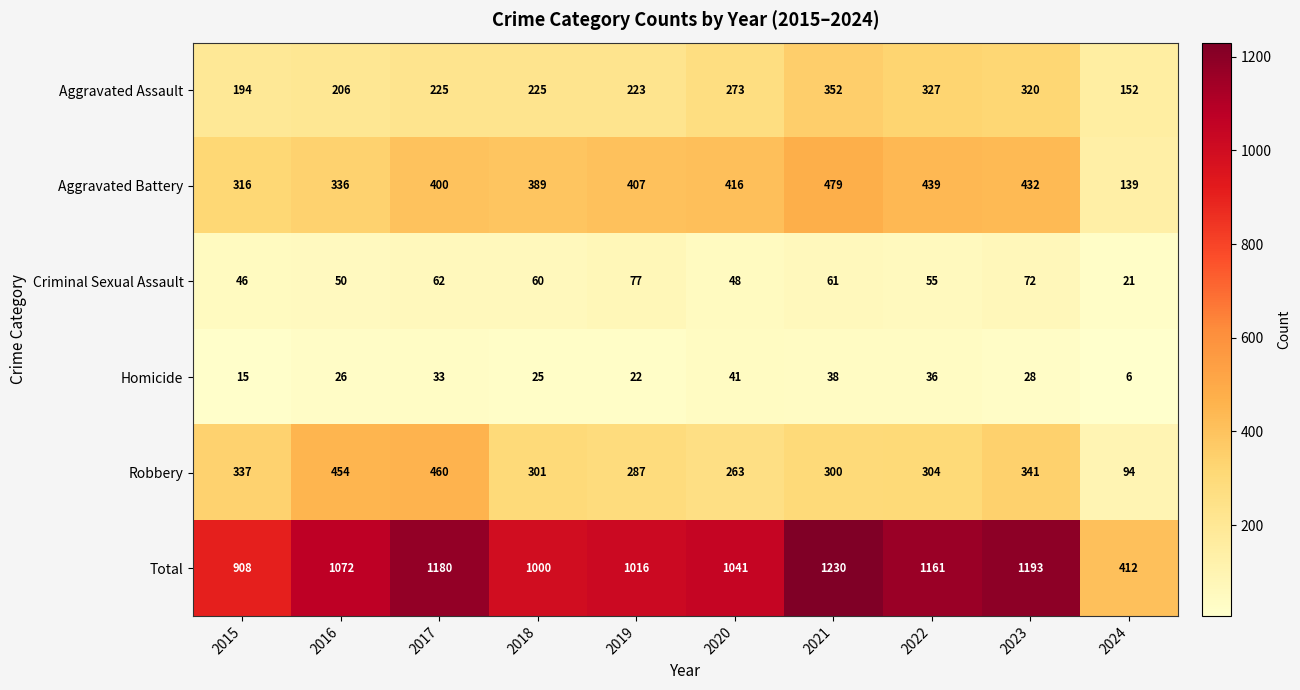

Rank the series by their maximum value, from lowest to highest.

Homicide, Criminal Sexual Assault, Aggravated Assault, Robbery, Aggravated Battery, Total